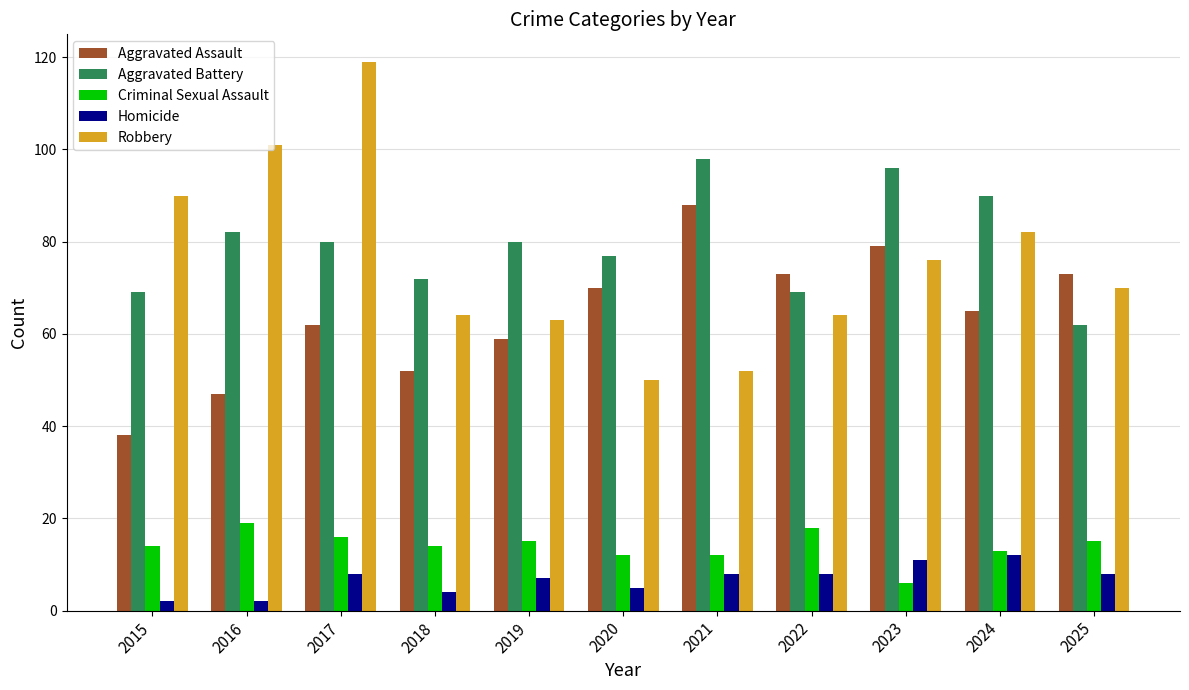

Which series has the widest spread of values?

Robbery